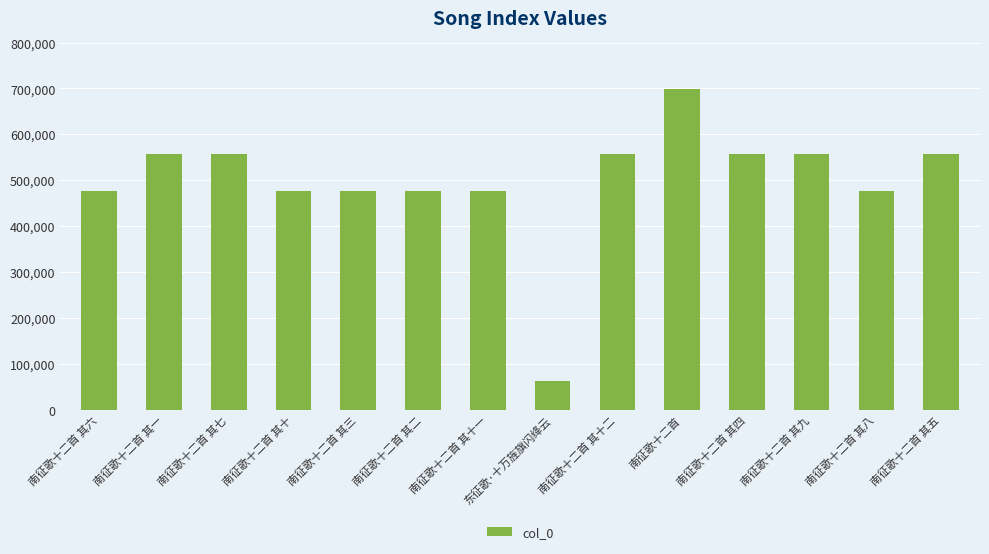

What is the value of the 8th bar from the left?

63021